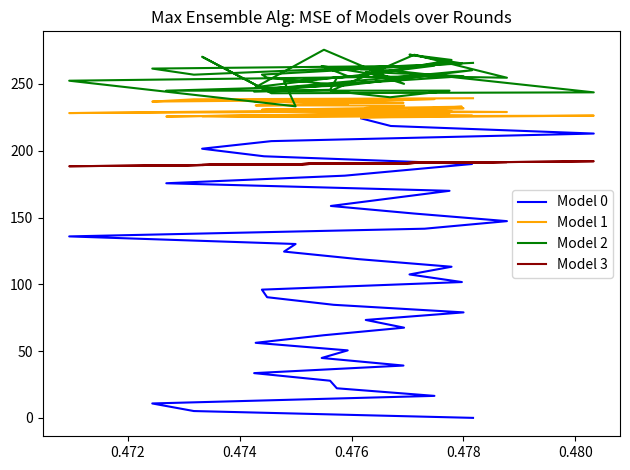

True or false: Model 2 and Model 3 intersect in this chart.

False